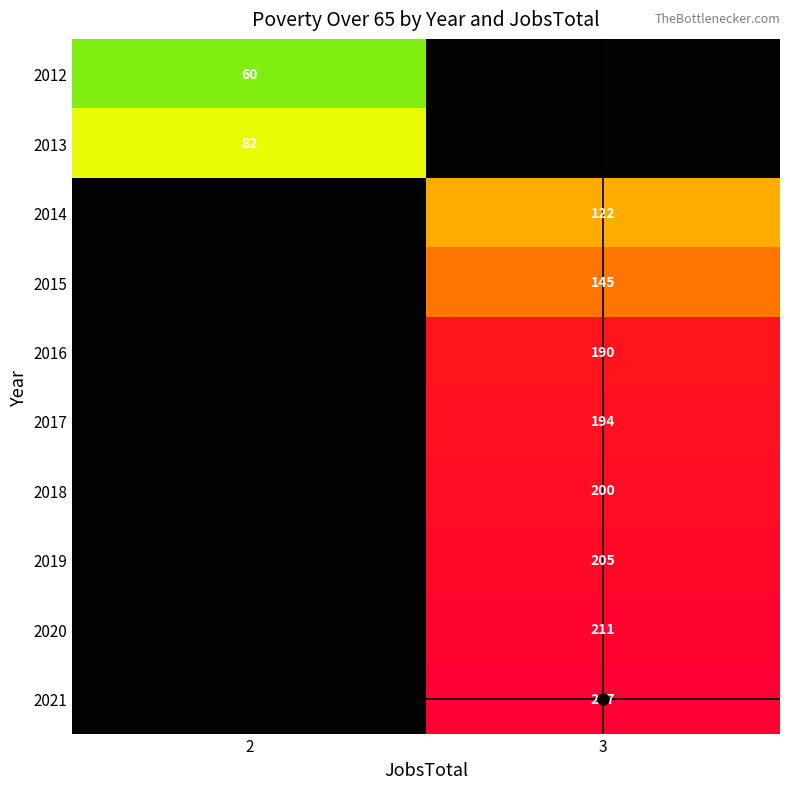

The 2014 series shows 0 at 2. True or false?

True